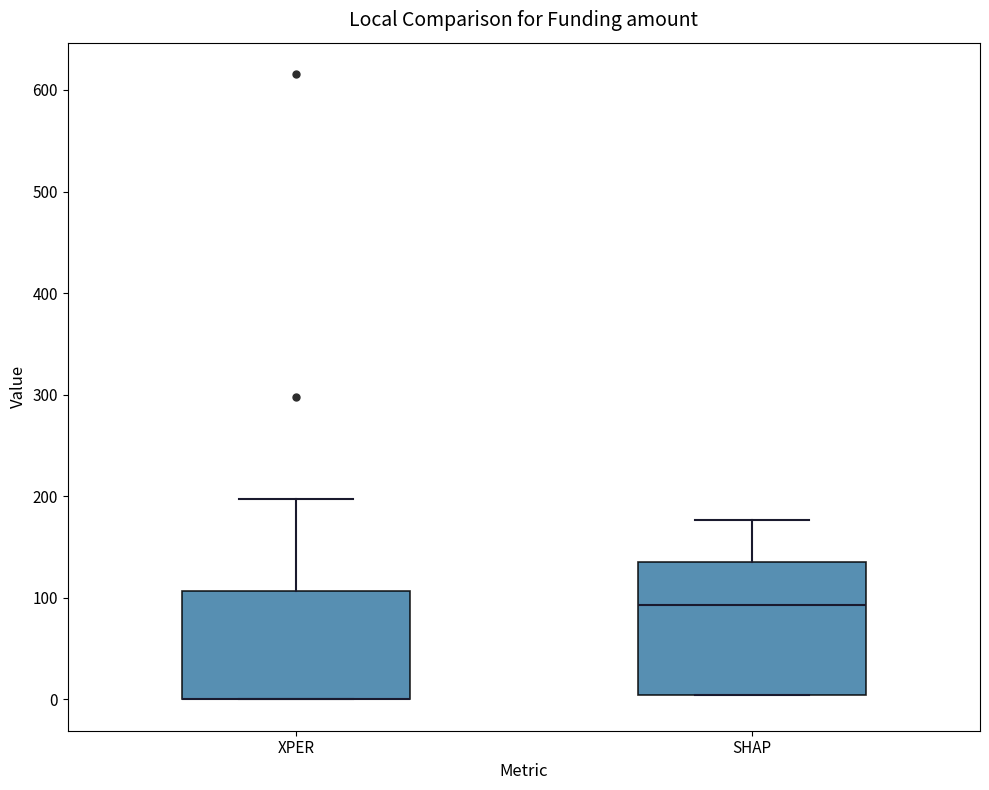

Which box is the tallest, from its lower edge to its upper edge?

SHAP